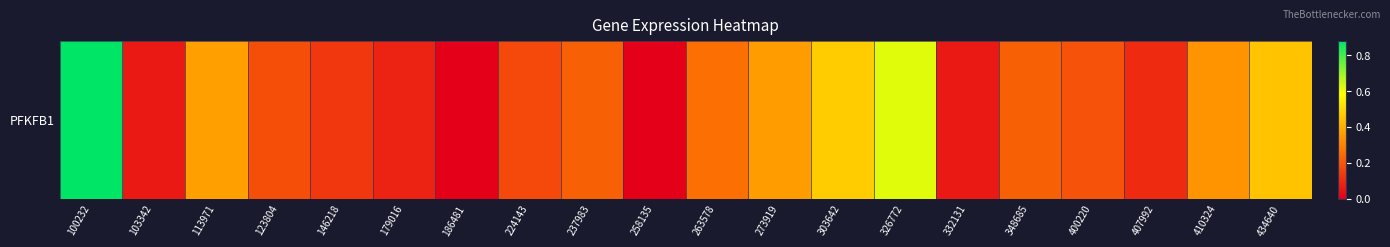

What is the sum of the values at 237983 and 103342?

0.3